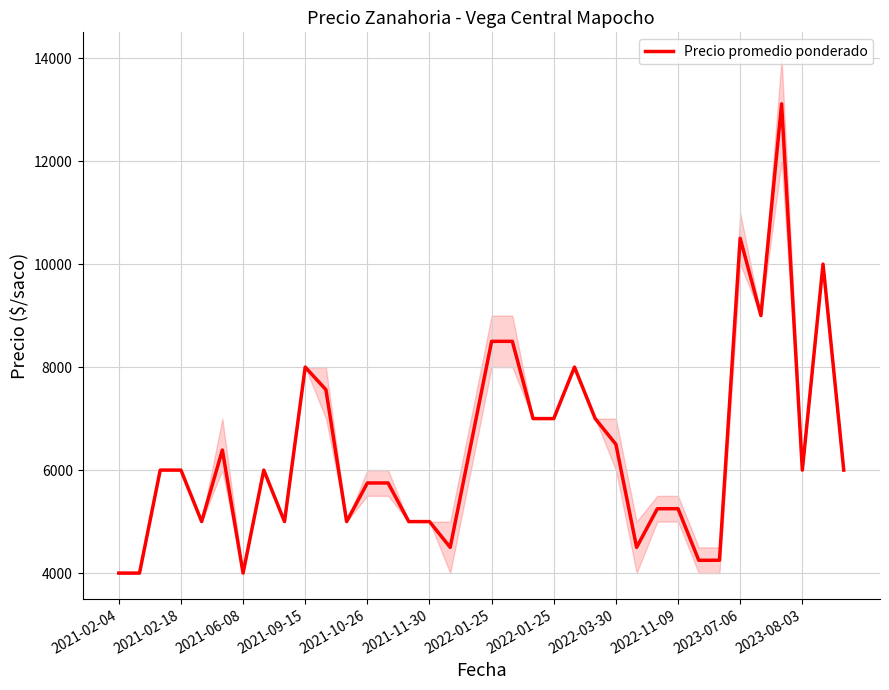

Reading left to right, list all the values displayed in this chart.

4000	4000	6000	6000	5000	6390	4000	6000	5000	8000	7561	5000	5750	5750	5000	5000	4500	6500	8500	8500	7000	7000	8000	7000	6500	4500	5250	5250	4248	4250	10500	9000	13111	6000	10000	6000